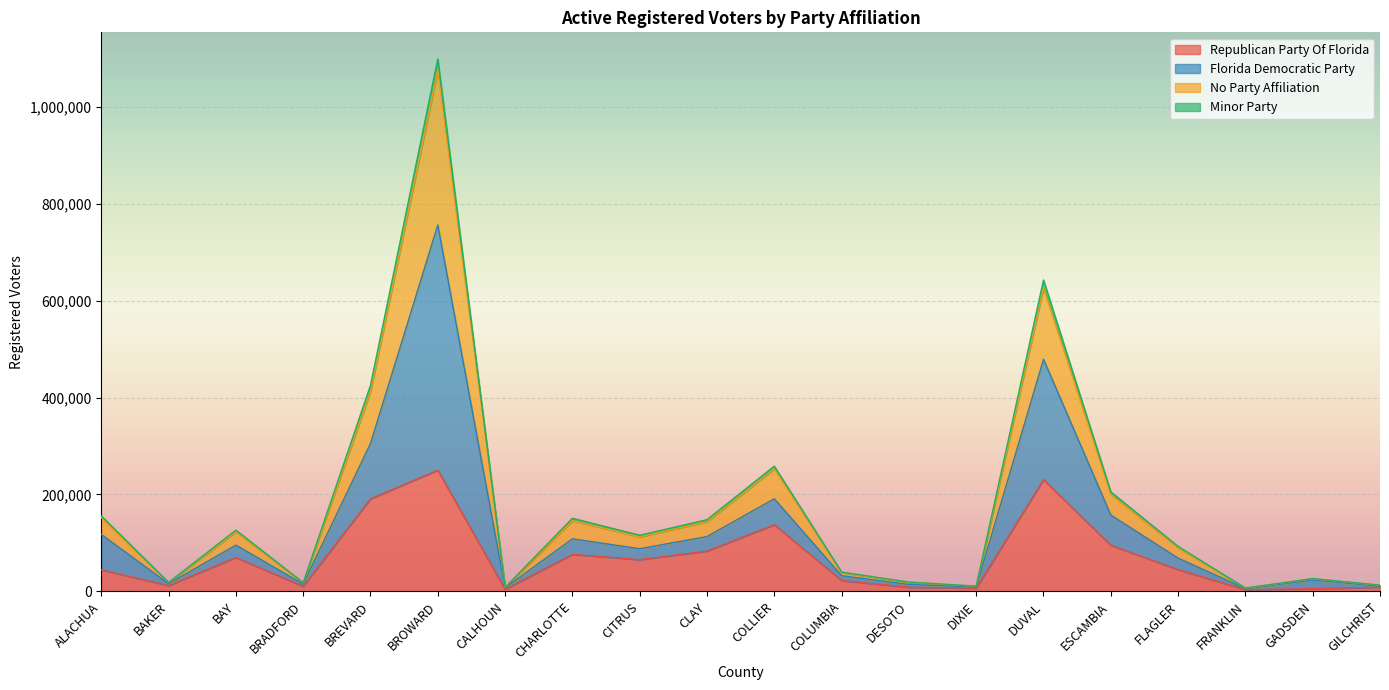

Where is Minor Party nearest to the value 380924?

BREVARD